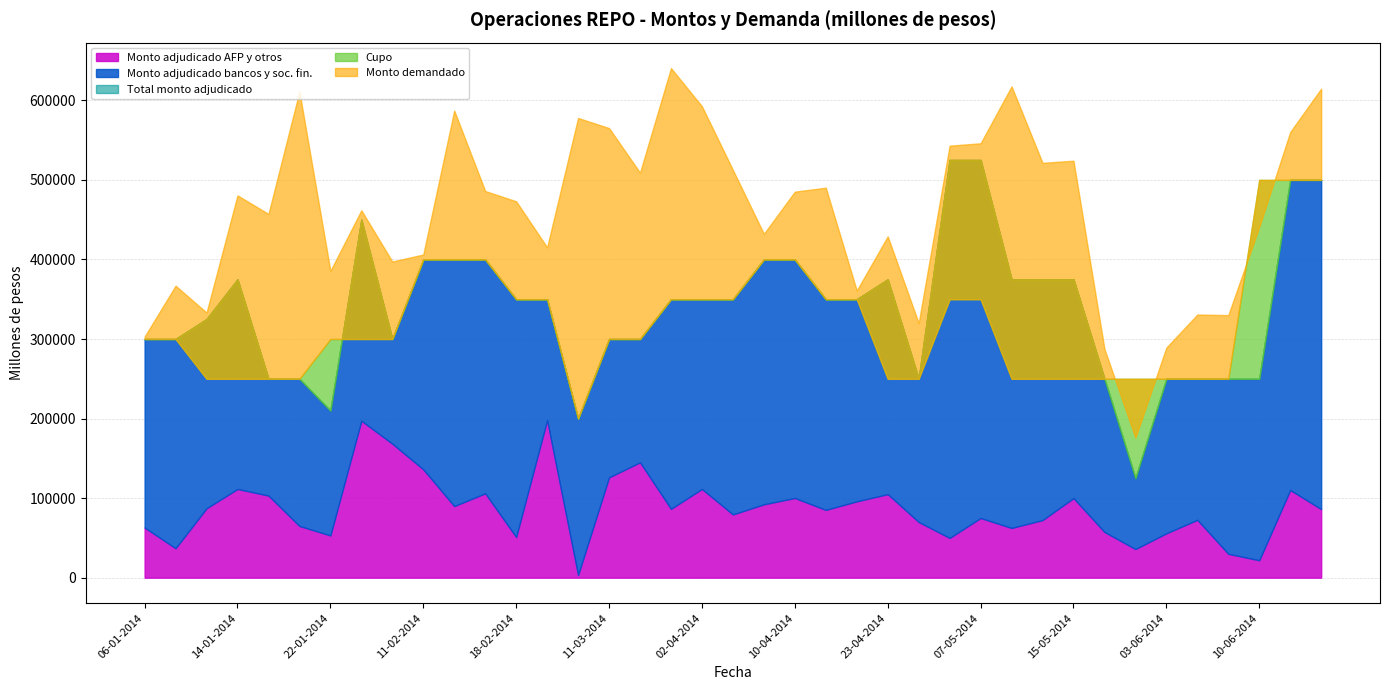

At 11-03-2014, list the series in order from smallest to largest.

Monto adjudicado AFP y otros, Monto adjudicado bancos y soc. fin., Total monto adjudicado, Cupo, Monto demandado